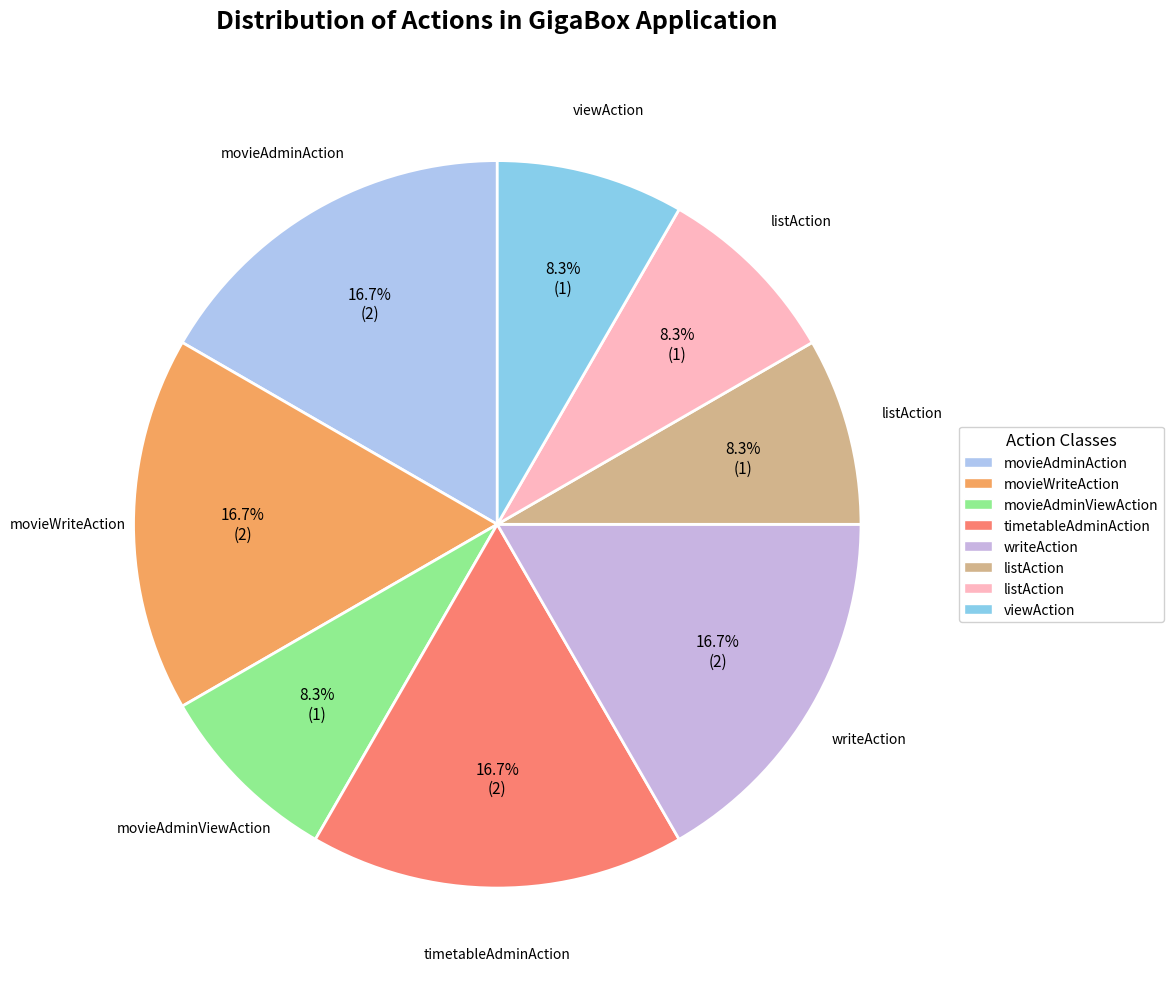

To the nearest percent, what is the average slice percentage?

12%